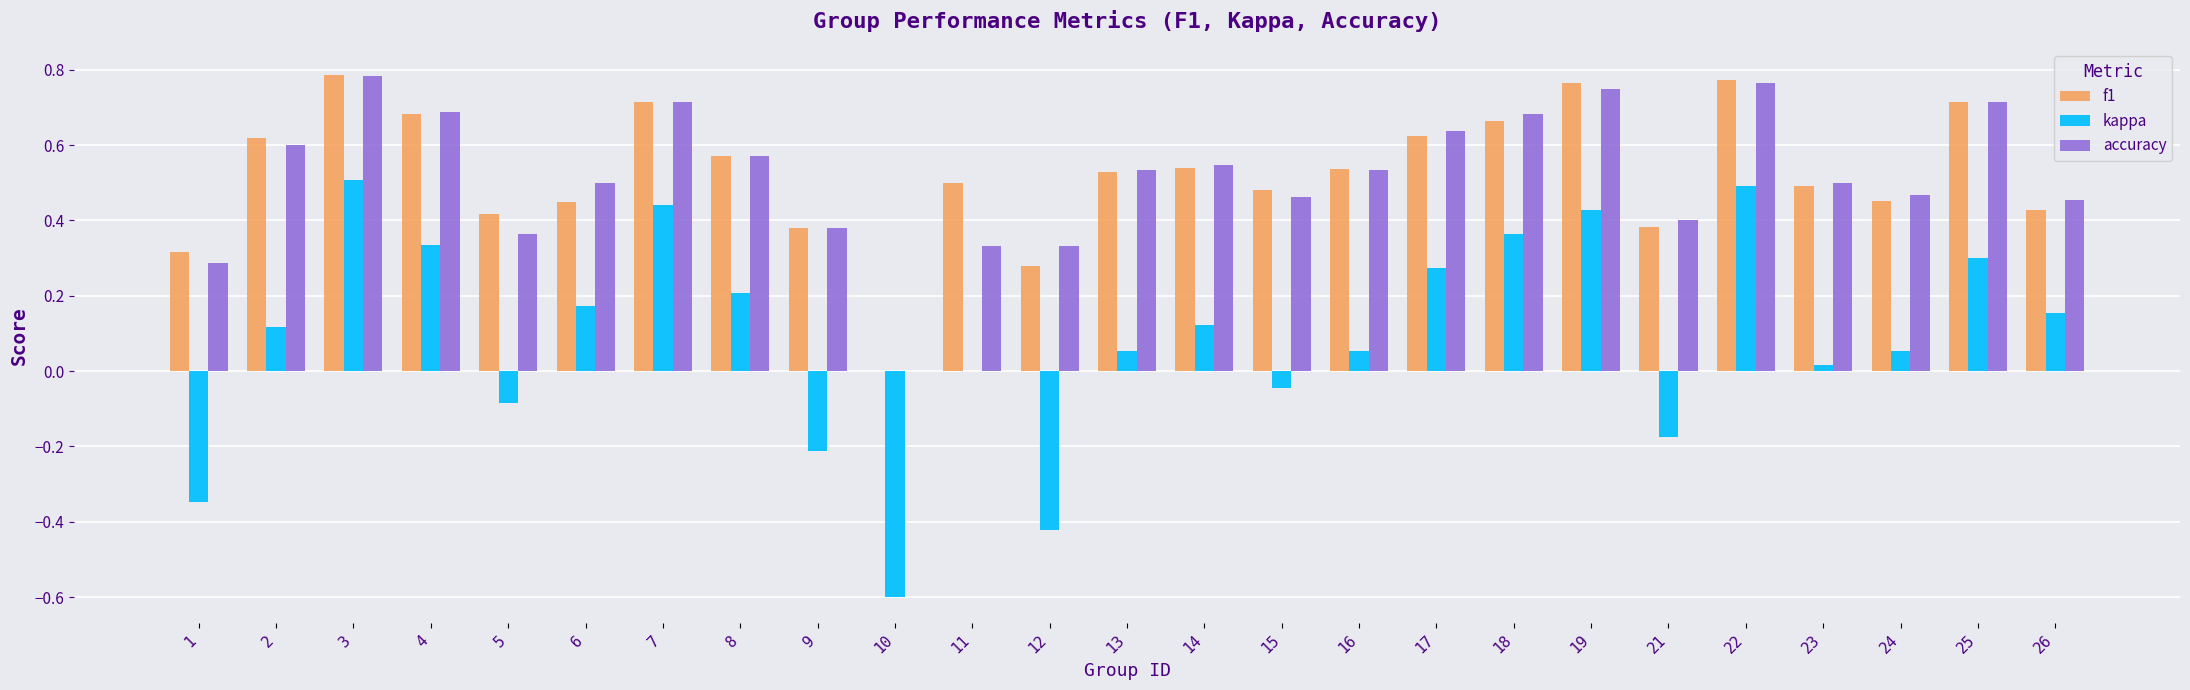

Which series has the largest range (max minus min)?

kappa